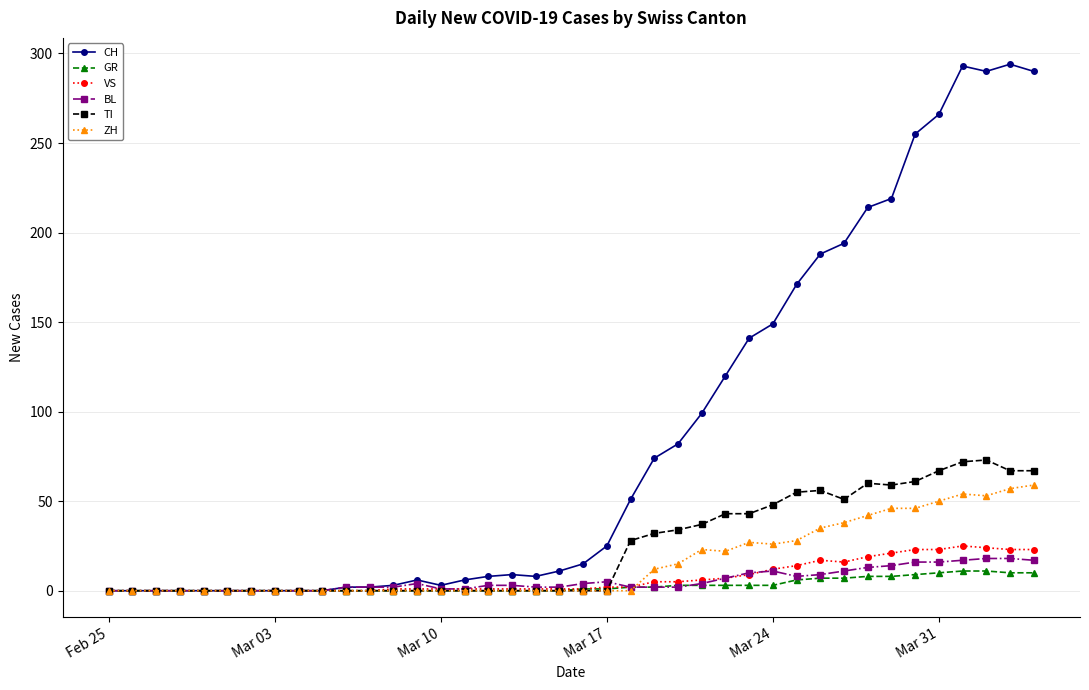

True or false: CH has more than 0 points higher than both neighbors.

True